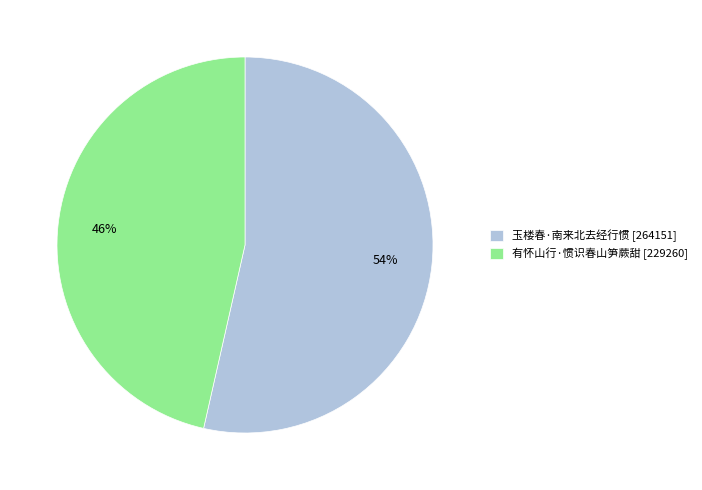

What is the ratio of the value at 玉楼春·南来北去经行惯 [264151] to the value at 有怀山行·惯识春山笋蕨甜 [229260]?

1.2